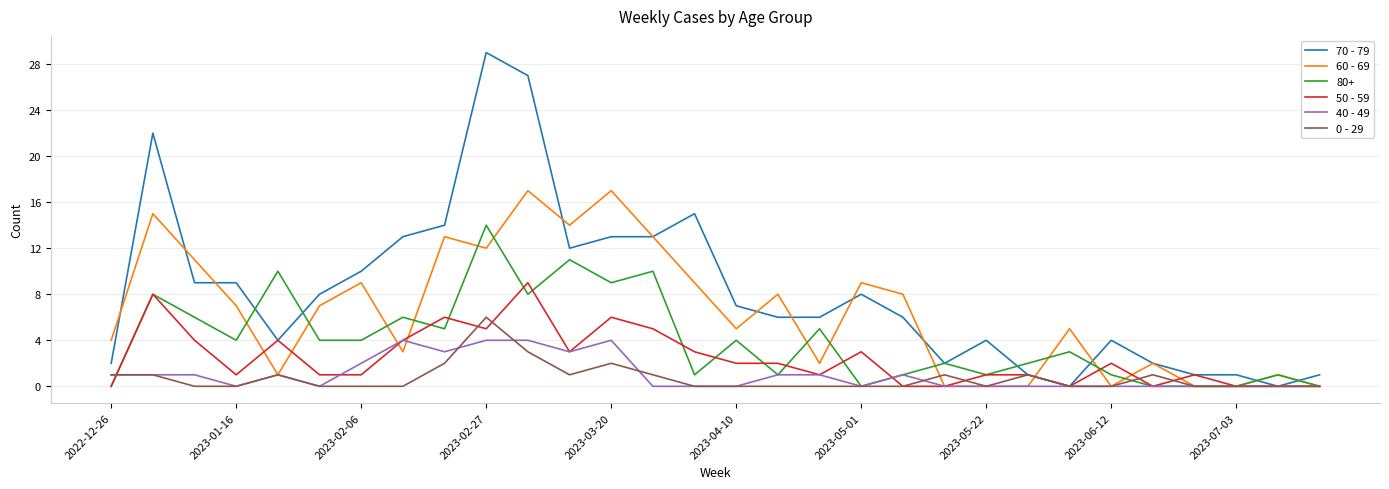

What is the maximum value shown in the chart?

29